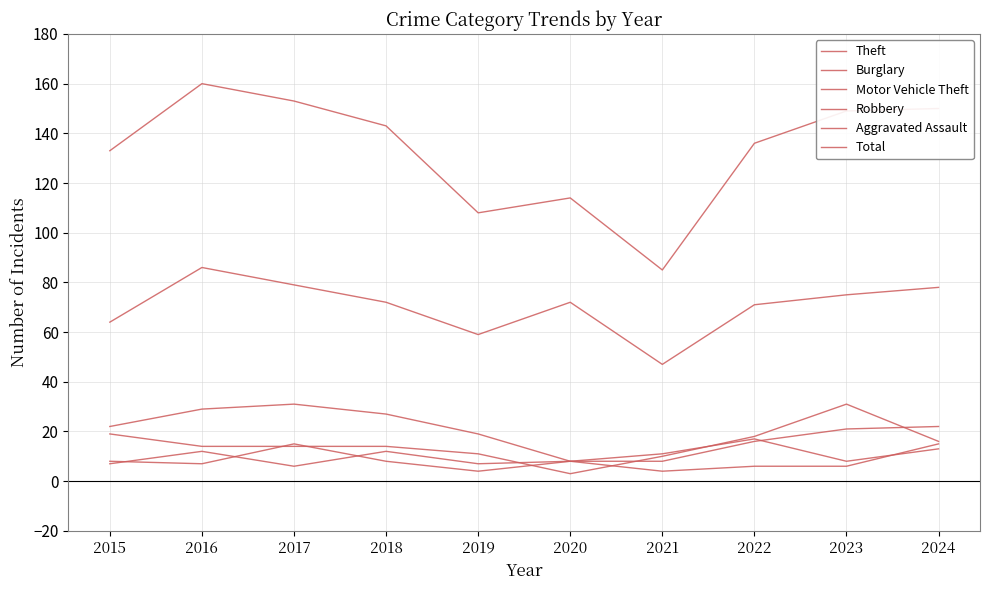

Is this an area chart (filled region under the line)?

No